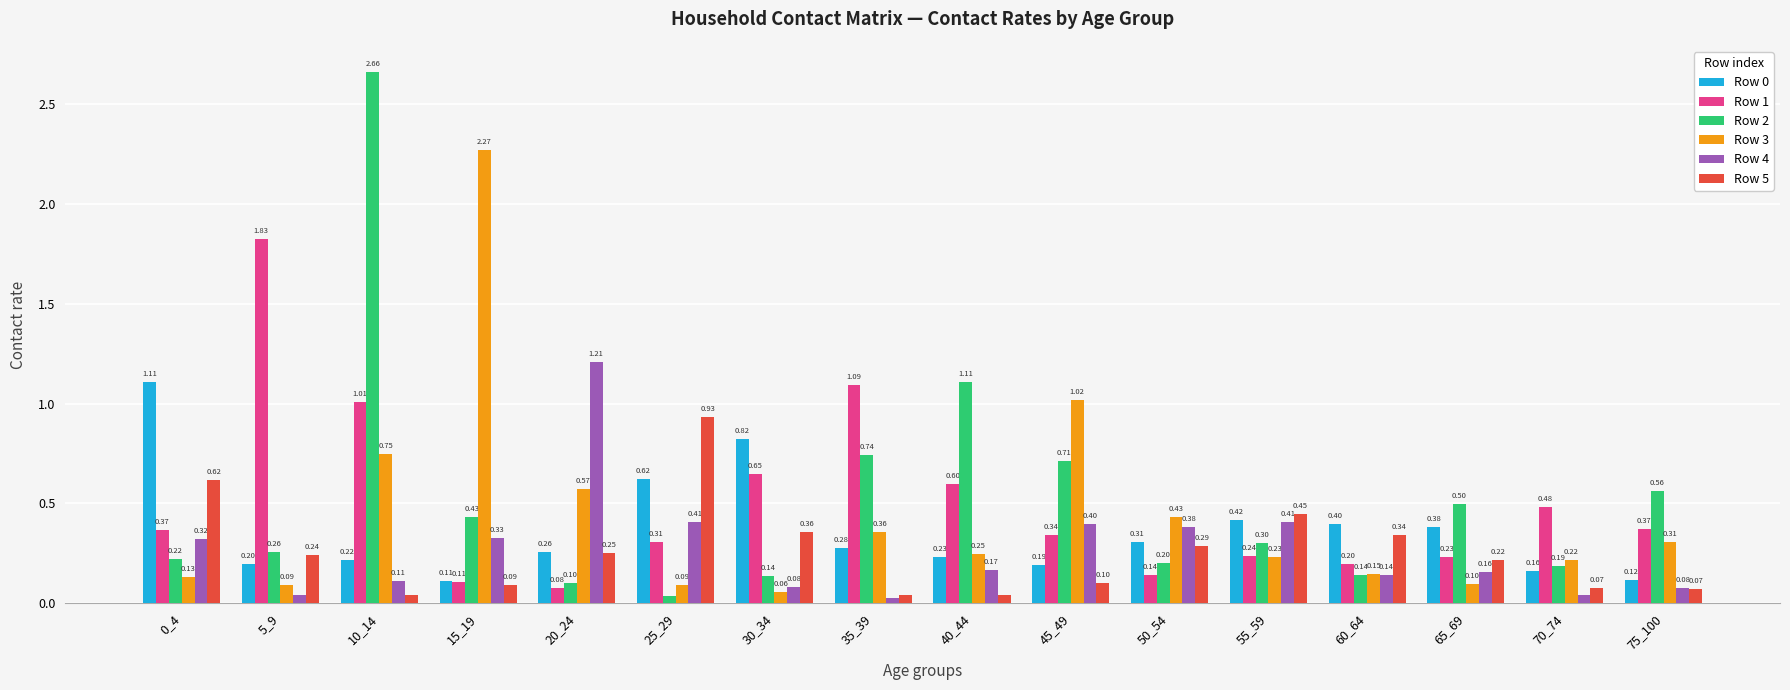

How many groups of bars are there?

16